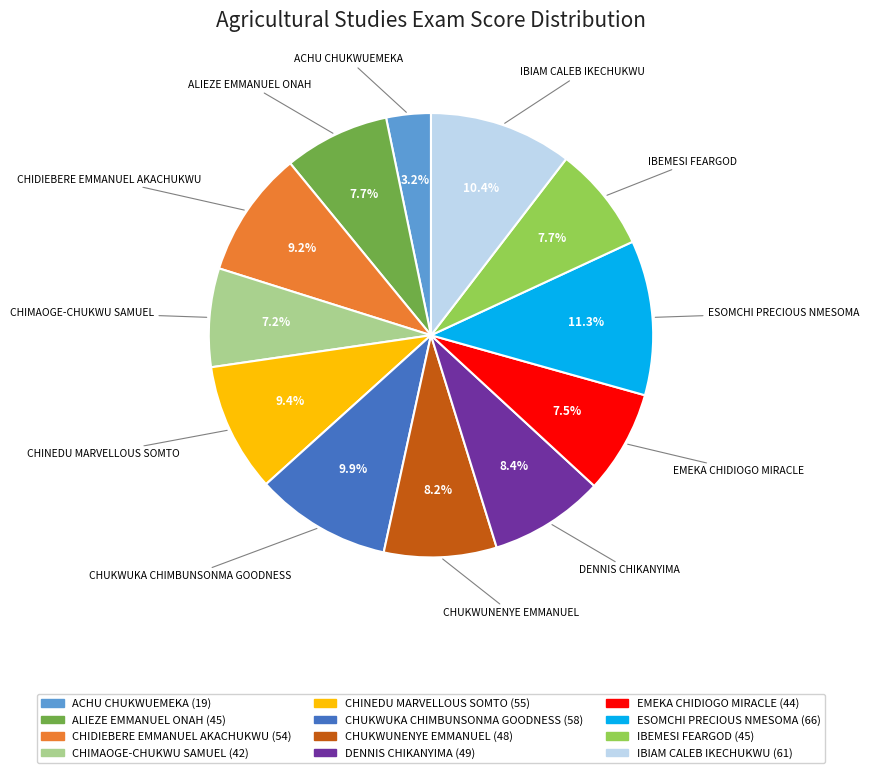

What is the smallest slice in the pie chart?

ACHU CHUKWUEMEKA